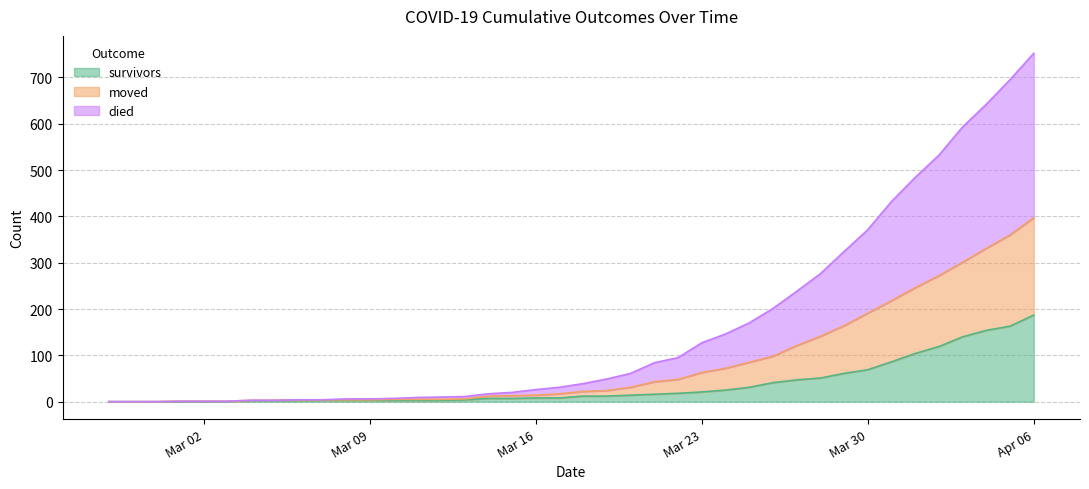

Which label corresponds to the smallest value in the chart?

2020-02-27